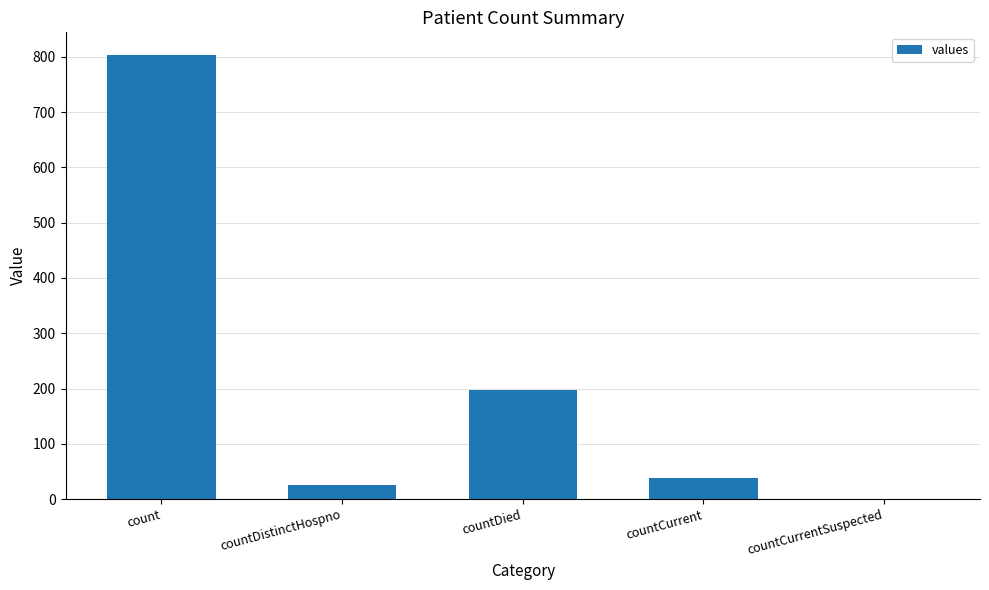

Reading right to left, list all the values displayed in this chart.

0	39	197	26	804